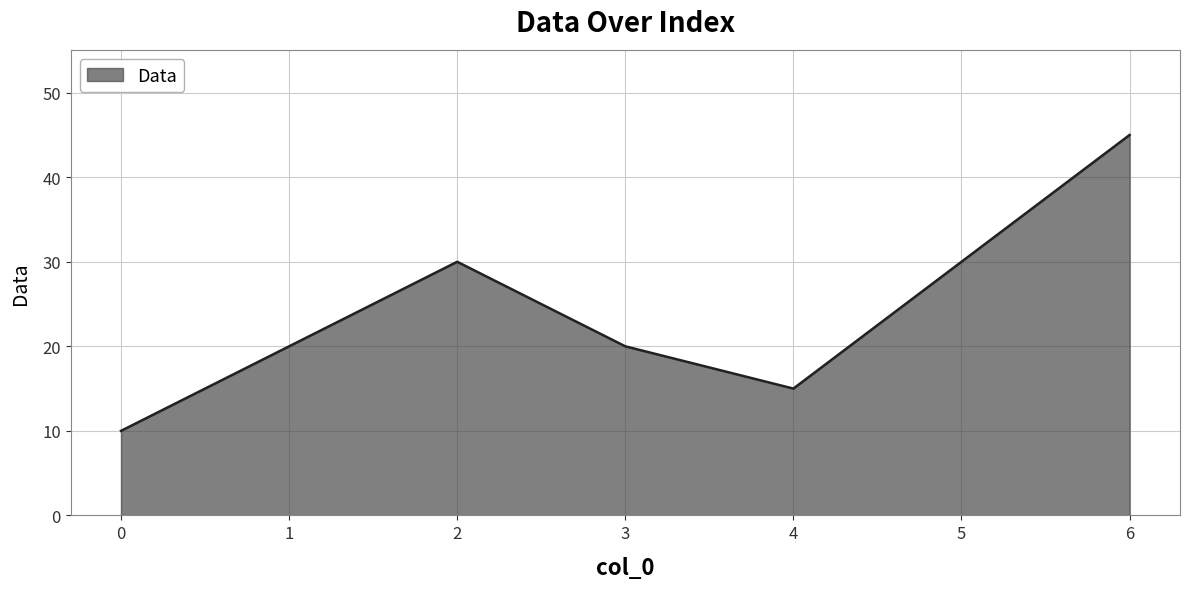

What is the change in value from 3 to 5?

+10